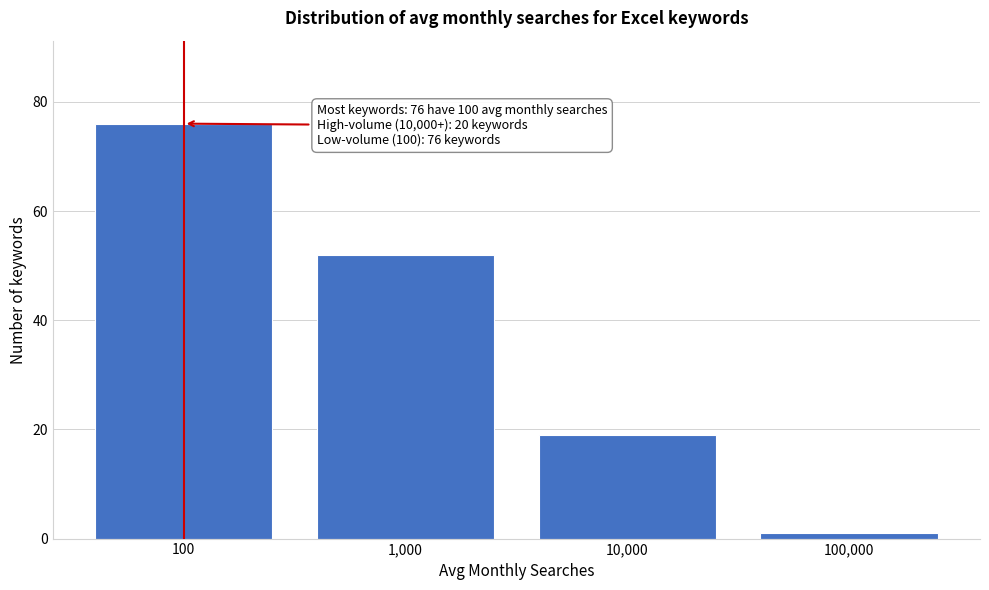

Reading left to right, what are all the values shown in this chart?

100=76	1,000=52	10,000=19	100,000=1